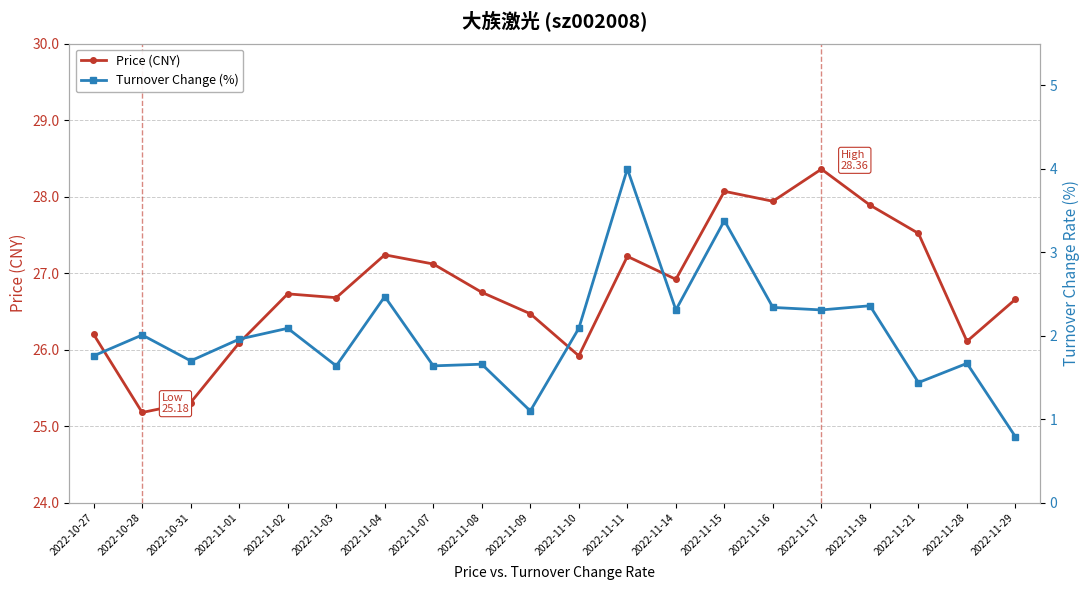

Reading right to left, list all the values displayed in this chart.

Price (CNY): 2022-11-29=26.7	2022-11-28=26.1	2022-11-21=27.5	2022-11-18=27.9	2022-11-17=28.4	2022-11-16=27.9	2022-11-15=28.1	2022-11-14=26.9	2022-11-11=27.2	2022-11-10=25.9	2022-11-09=26.5	2022-11-08=26.8	2022-11-07=27.1	2022-11-04=27.2	2022-11-03=26.7	2022-11-02=26.7	2022-11-01=26.1	2022-10-31=25.3	2022-10-28=25.2	2022-10-27=26.2
Turnover Change (%): 2022-11-29=0.8	2022-11-28=1.7	2022-11-21=1.4	2022-11-18=2.4	2022-11-17=2.3	2022-11-16=2.3	2022-11-15=3.4	2022-11-14=2.3	2022-11-11=4.0	2022-11-10=2.1	2022-11-09=1.1	2022-11-08=1.7	2022-11-07=1.6	2022-11-04=2.5	2022-11-03=1.6	2022-11-02=2.1	2022-11-01=2.0	2022-10-31=1.7	2022-10-28=2.0	2022-10-27=1.8